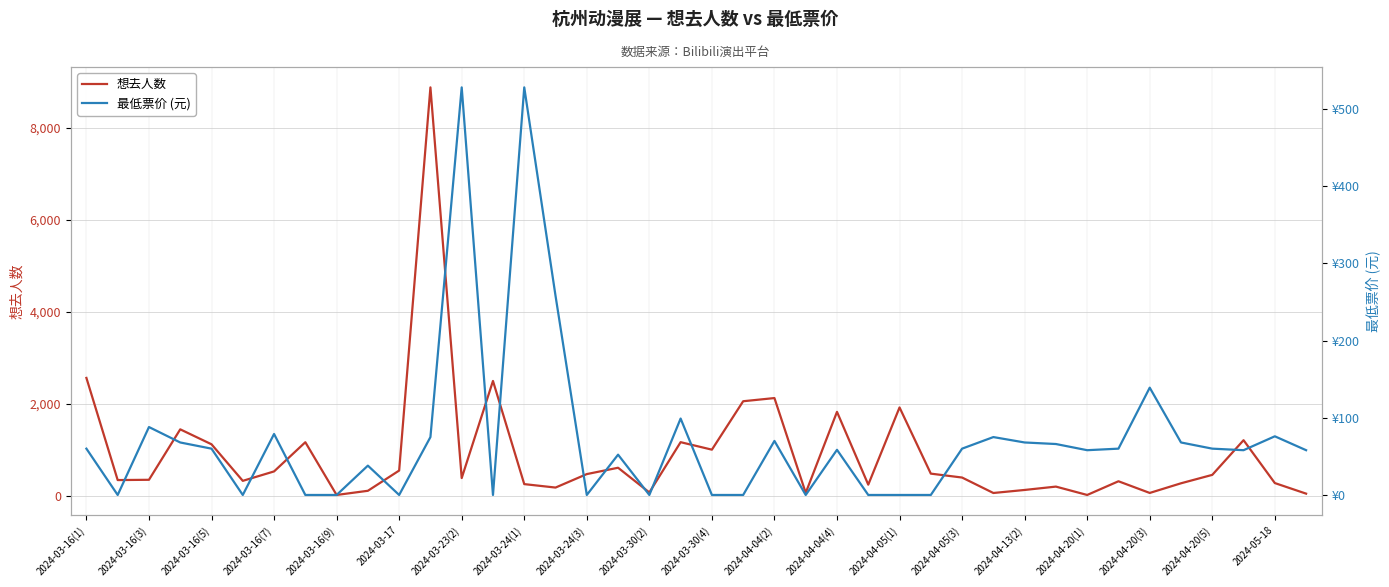

The 最低票价 (元) series shows -293.2 at 25. True or false?

False